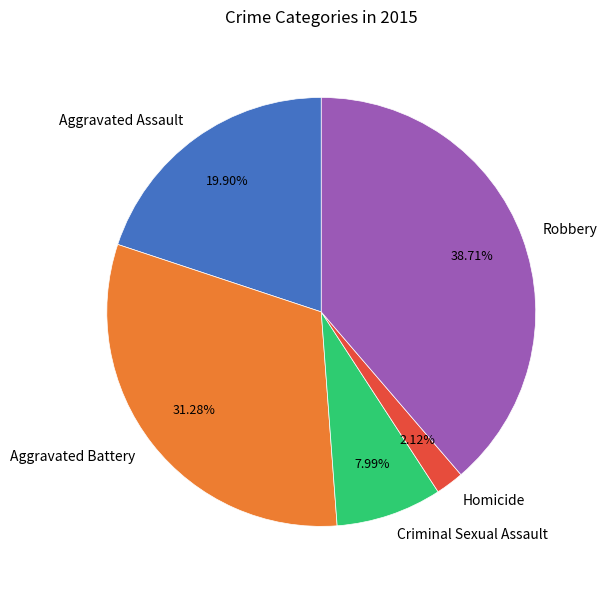

Which has a higher value, Homicide or Aggravated Battery?

Aggravated Battery